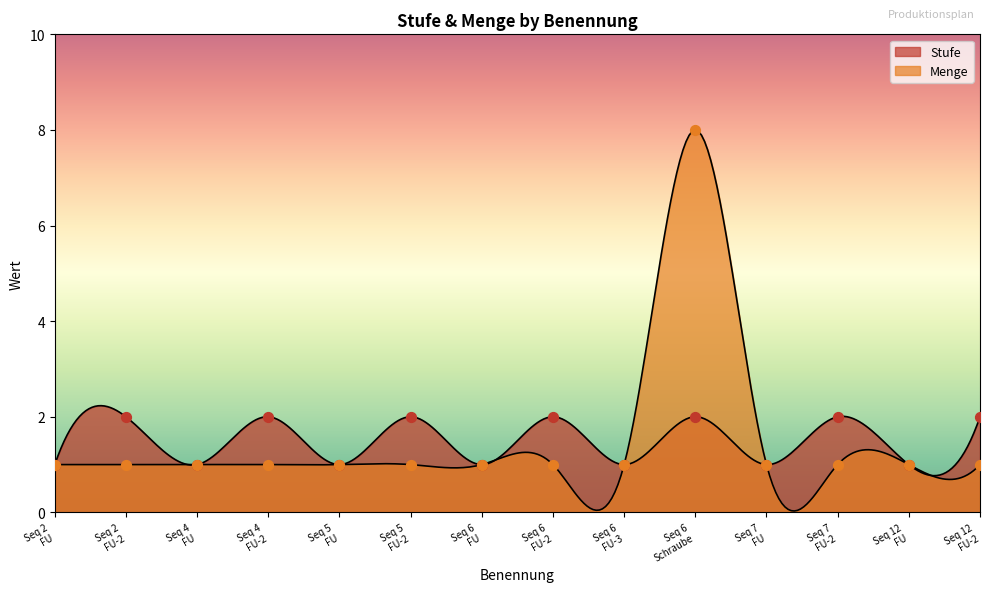

Which series has the widest spread of Y values?

Menge